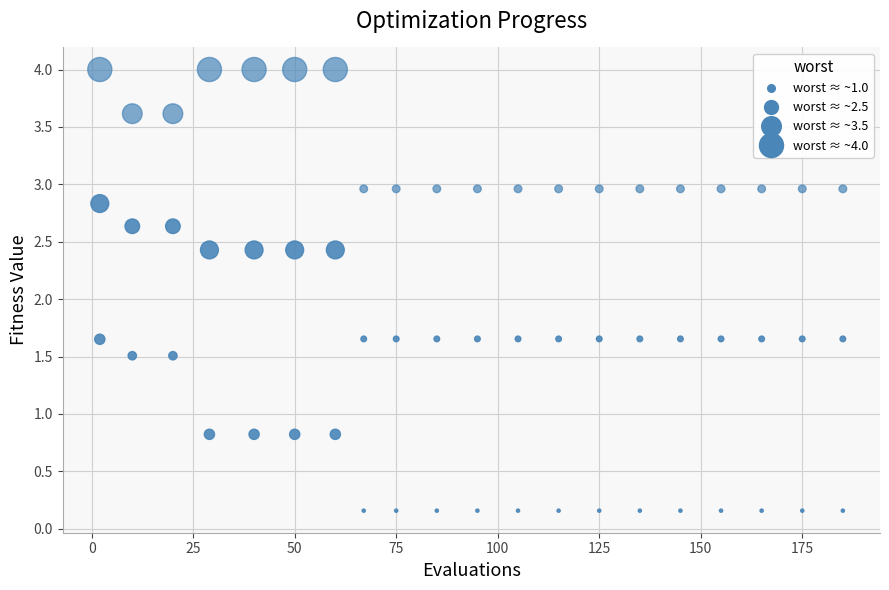

Count the number of points in this scatter plot.

60